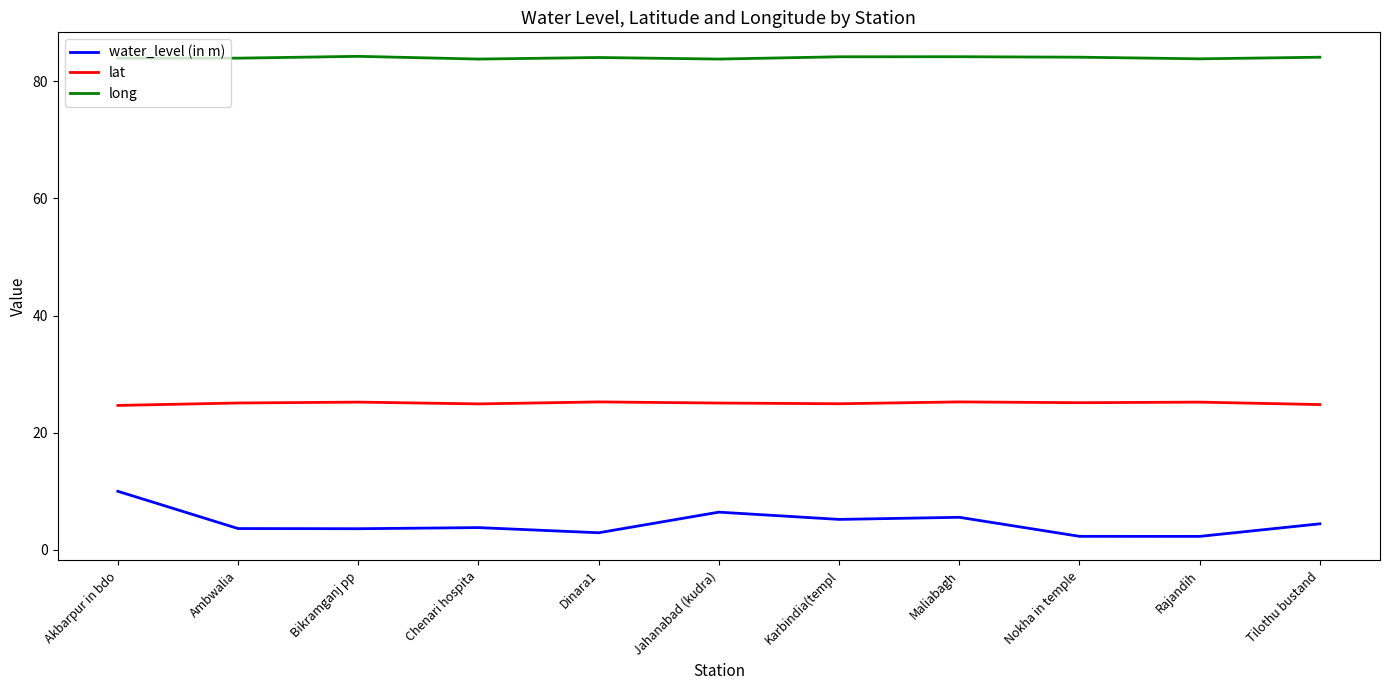

What is the difference between the maximum and second lowest values in the lat series?

0.5